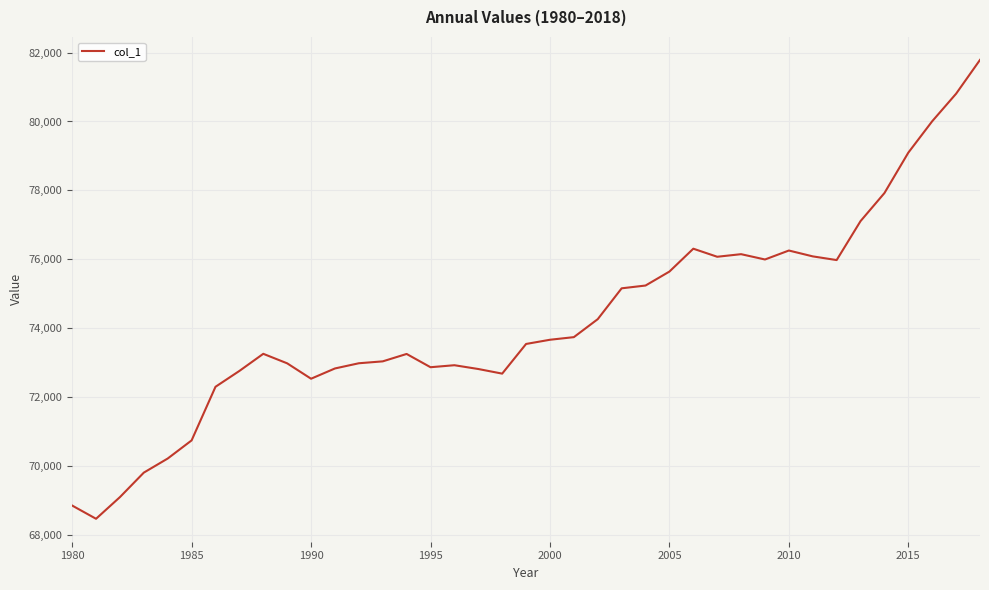

What is the smallest value displayed?

68469